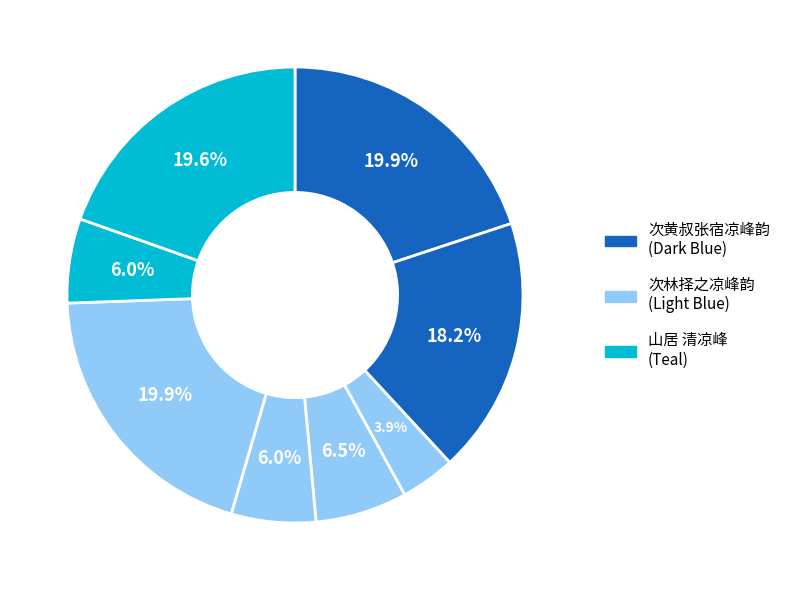

How many slices are in this pie chart?

8